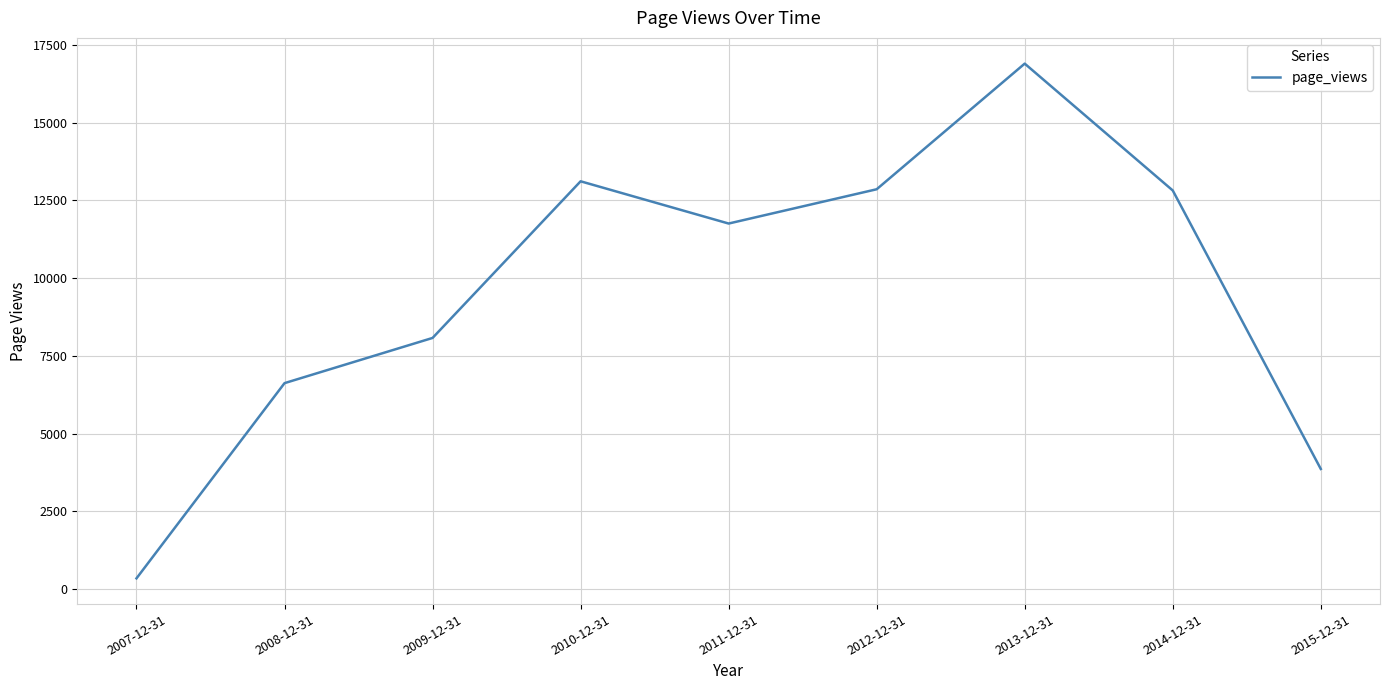

What is the approximate value at 2015-12-31, to the nearest 50?

3850